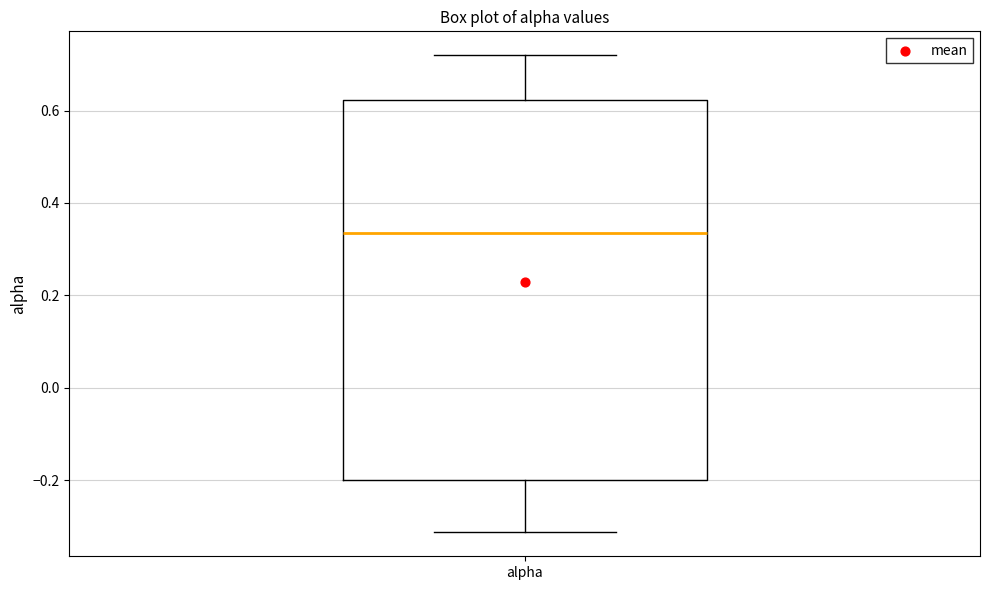

Transcribe this box plot: give where the median line is, the range the box spans, and where the two whiskers end, as read against the y-axis. The values are not printed on the chart, so give them approximately, as read against the axis.

median 0.34, box -0.20 to 0.62, whiskers -0.32 to 0.72